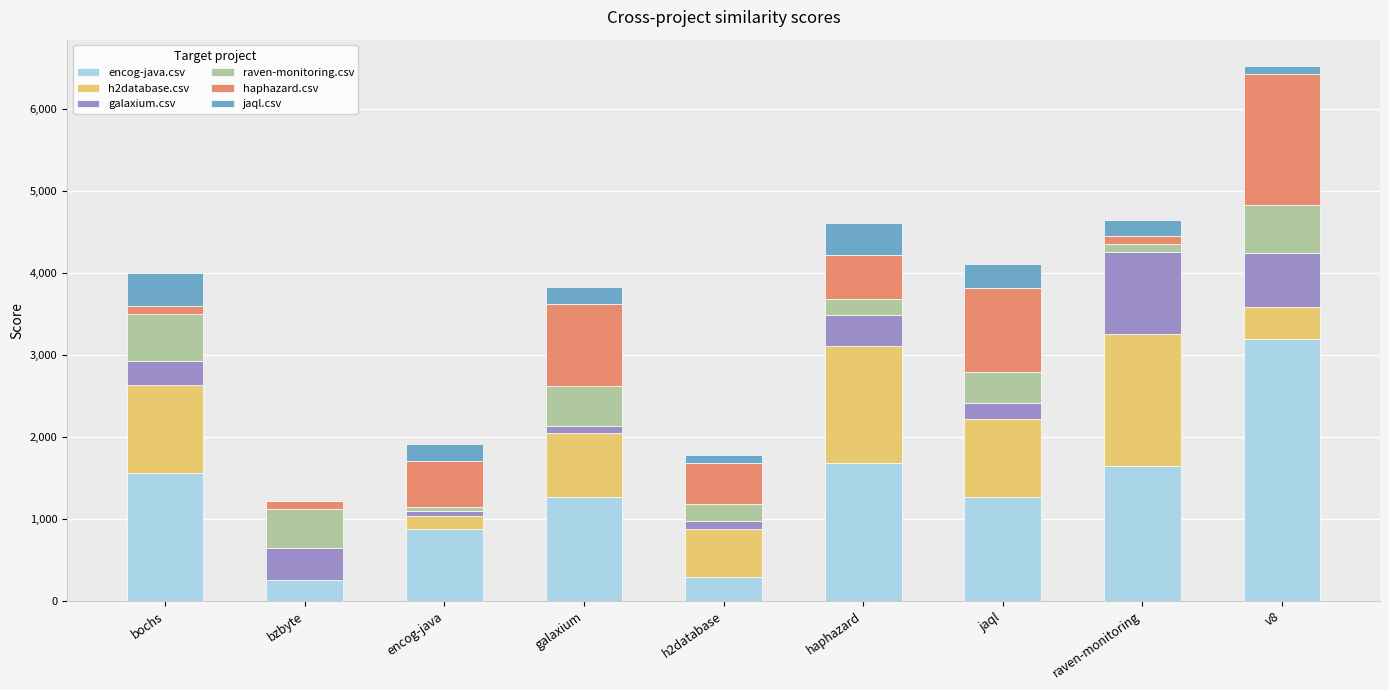

Are the bars grouped side by side (vs. stacked)?

No